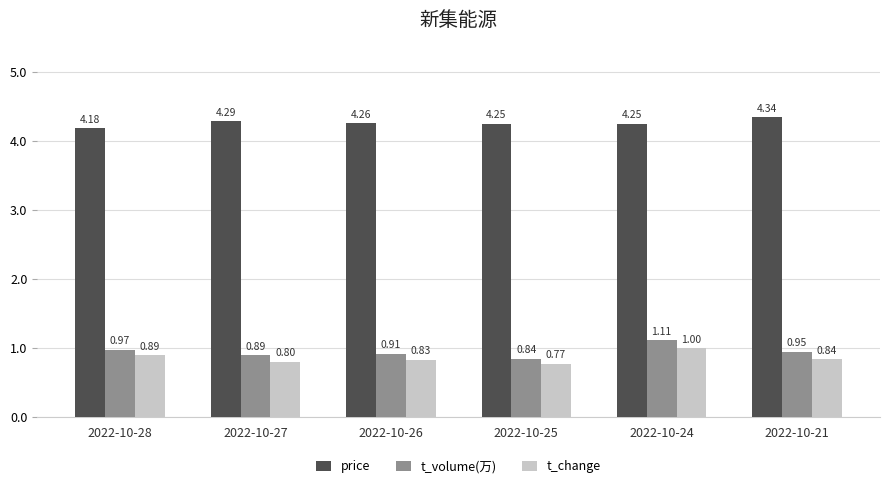

Is it true that t_change equals 0.5 at 2022-10-21?

False